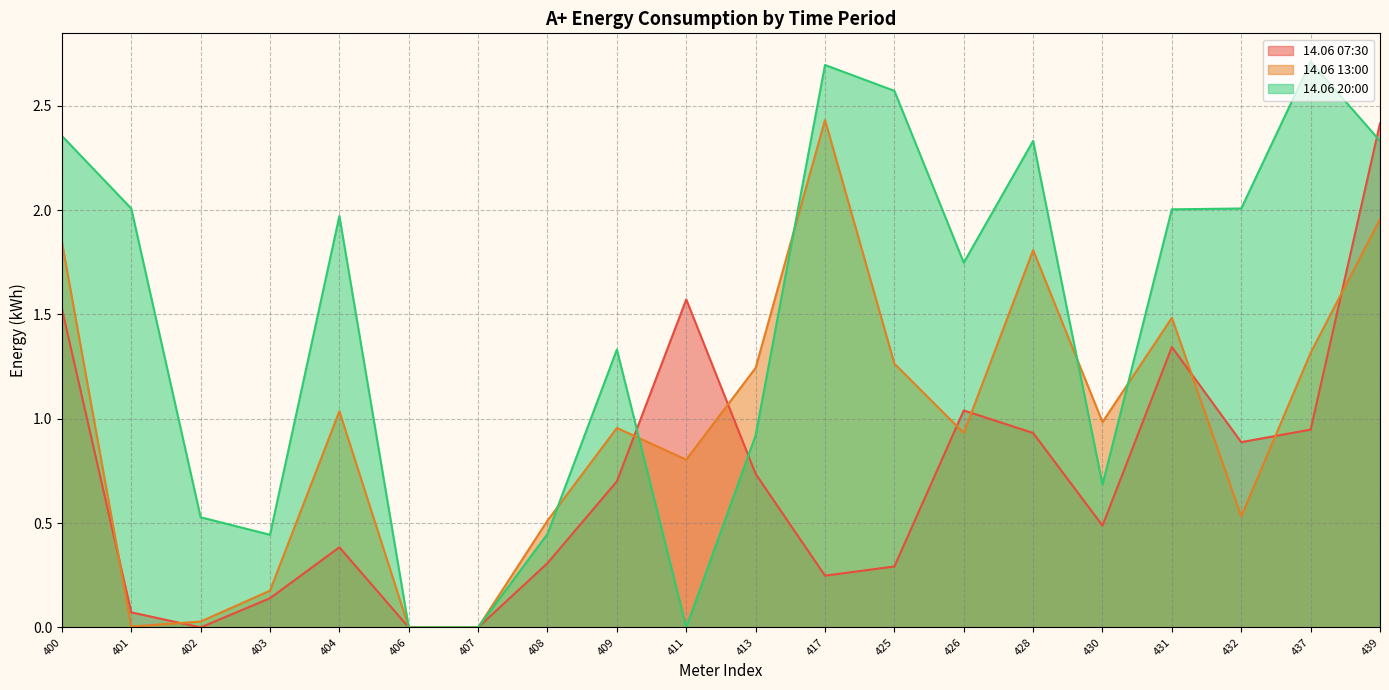

Where is the first local minimum for 14.06 20:00?

403